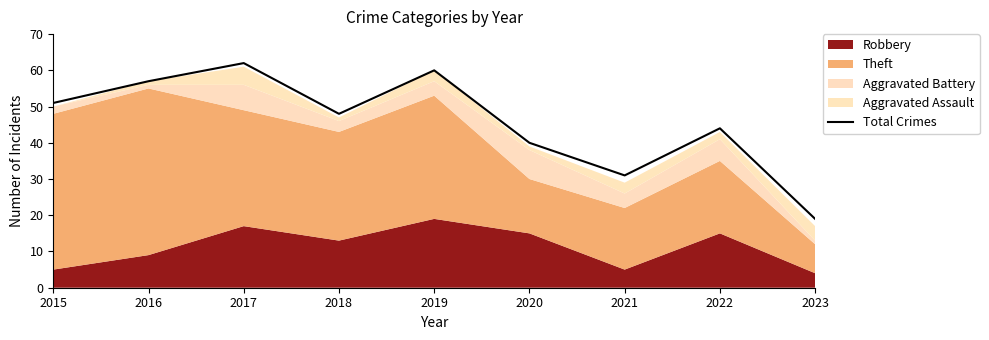

How many lines are shown in the chart?

1